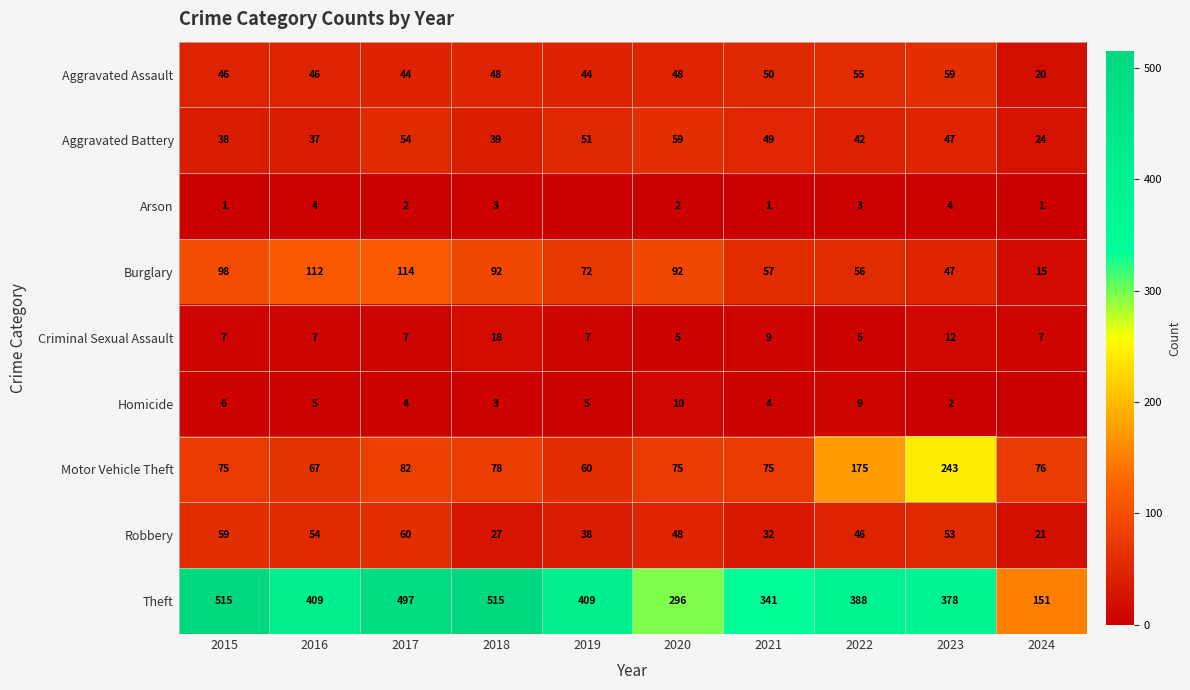

What is the difference between the maximum and minimum values in the Burglary series?

99